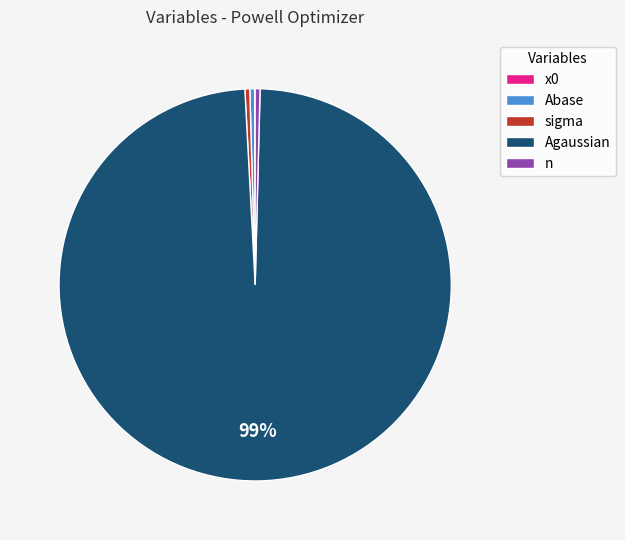

Do n and Abase together represent more than half of the pie?

No